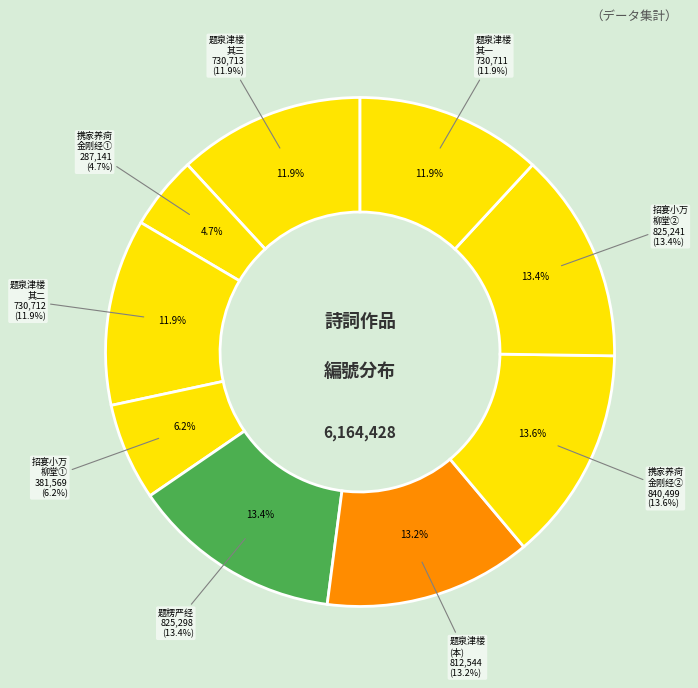

Is it true that 题廉惠卿泉津楼惜别图 is 24% of the pie?

False